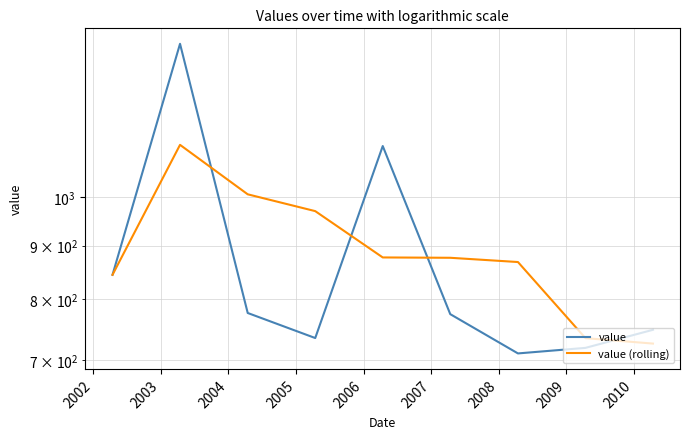

What are all the series names shown in the legend?

value, value (rolling)